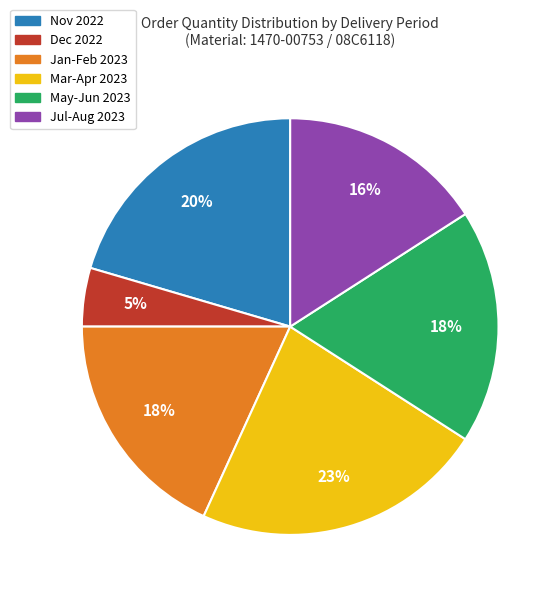

Is there a majority slice in this chart?

No